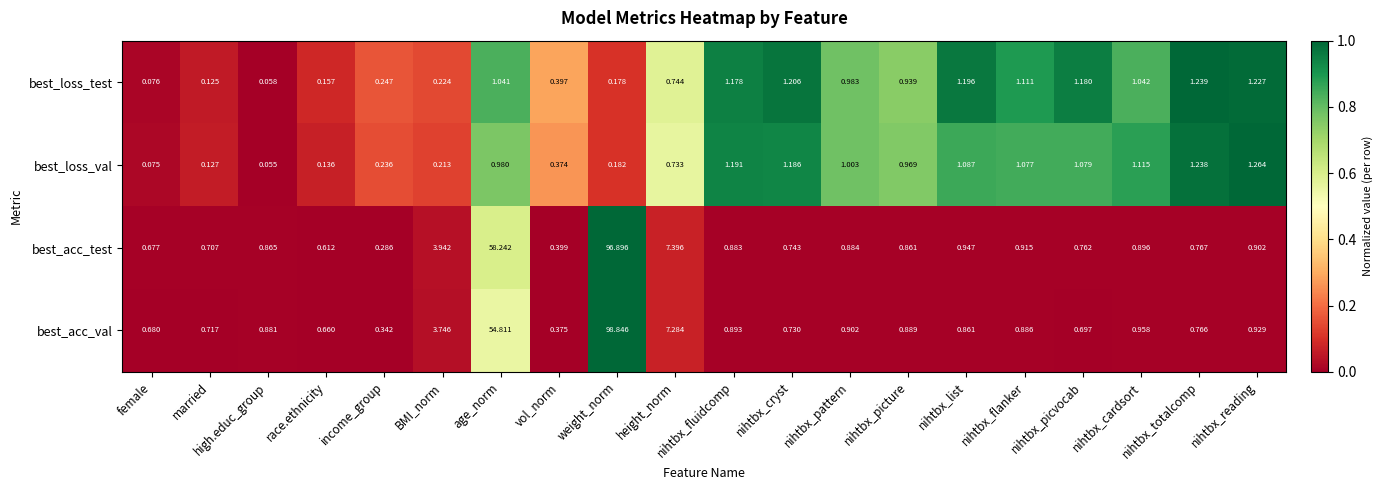

At which category does the chart reach its peak across all series?

weight_norm